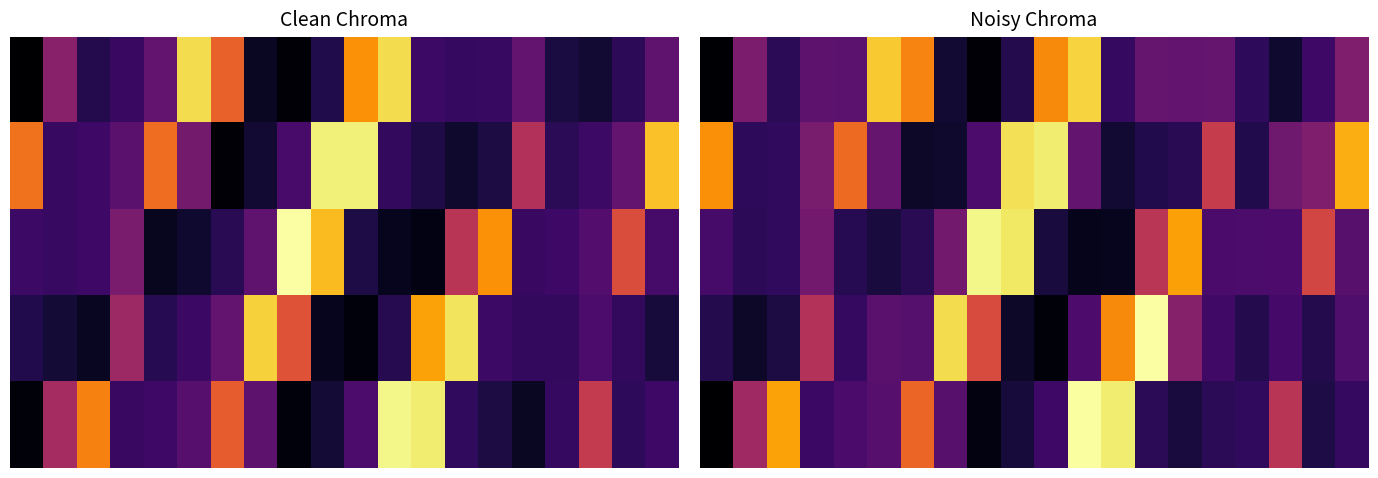

Rank the series at 5.0 from lowest to highest value.

2, 4, 3, 1, 0